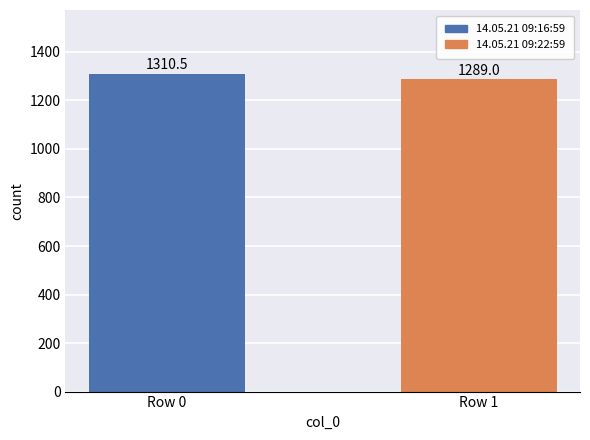

What is the ratio of the value at Row 1 to the value at Row 0?

1.0